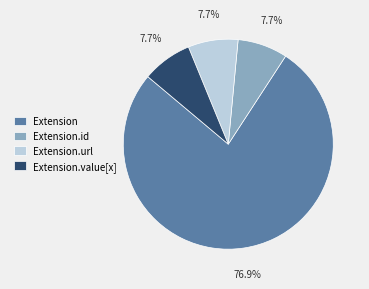

Count the number of slices in the pie.

4